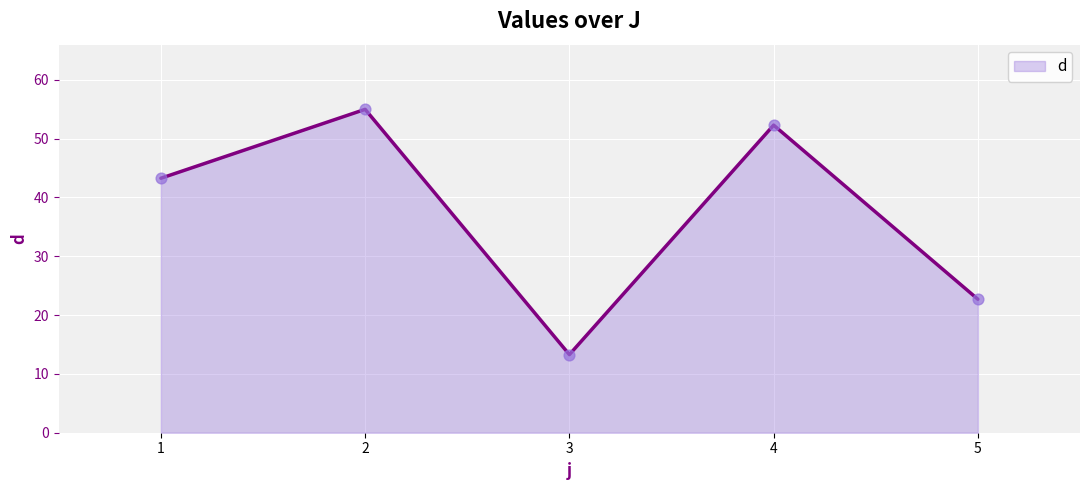

What is the change in value from 4 to 5?

-29.6